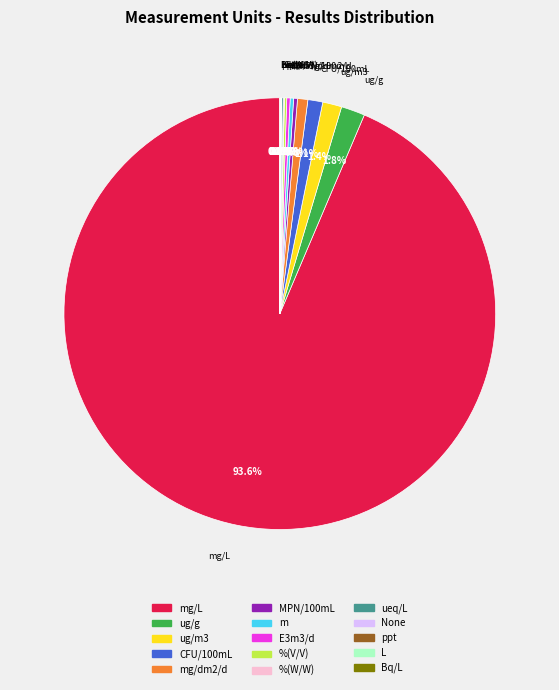

Is there a majority slice in this chart?

Yes